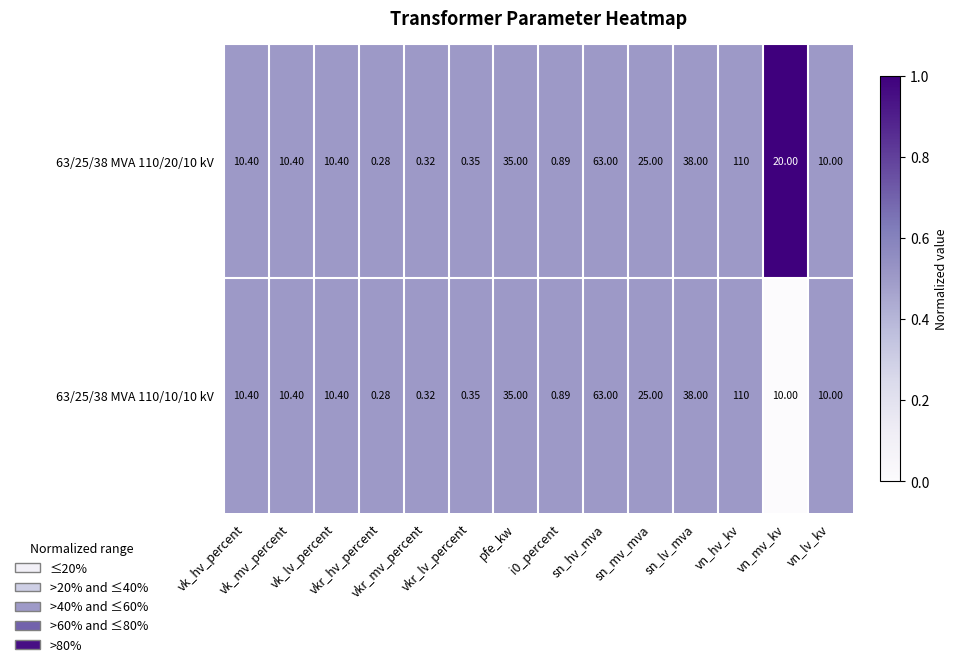

Between vk_mv_percent and vk_lv_percent, which is larger?

vk_mv_percent